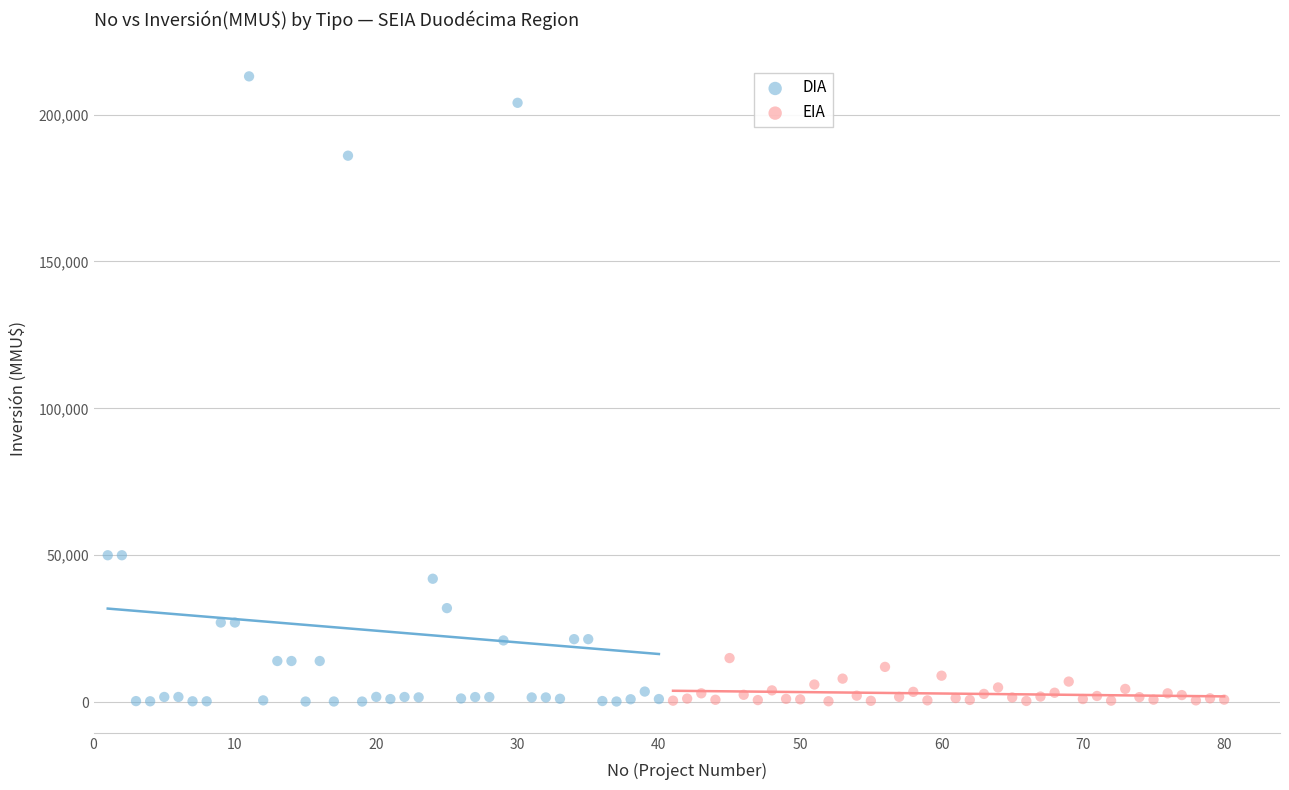

What are all the series names shown in the legend?

DIA, EIA